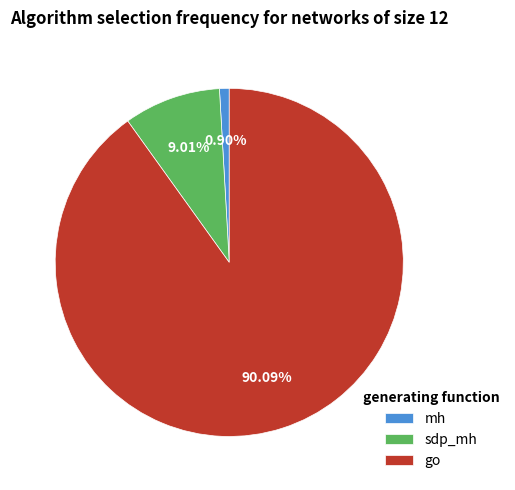

What is the majority slice?

go